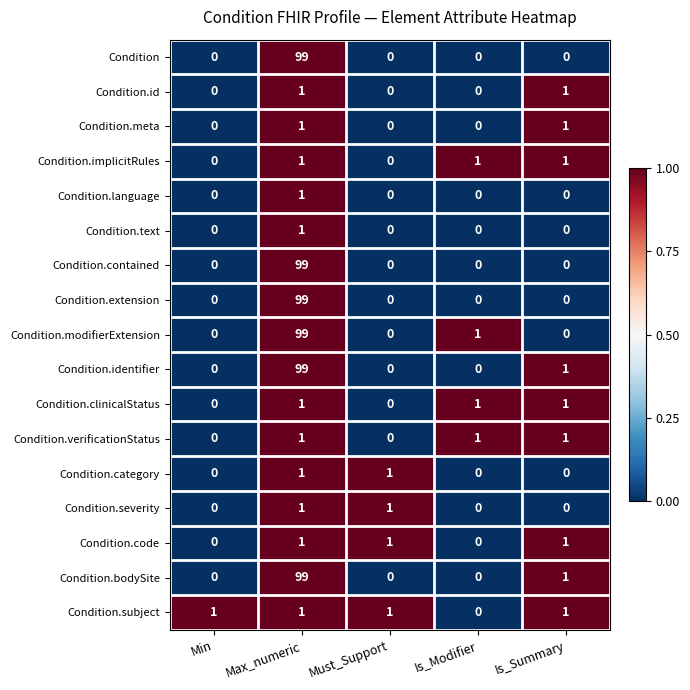

Where is Condition.subject nearest to the value 0?

Is_Modifier